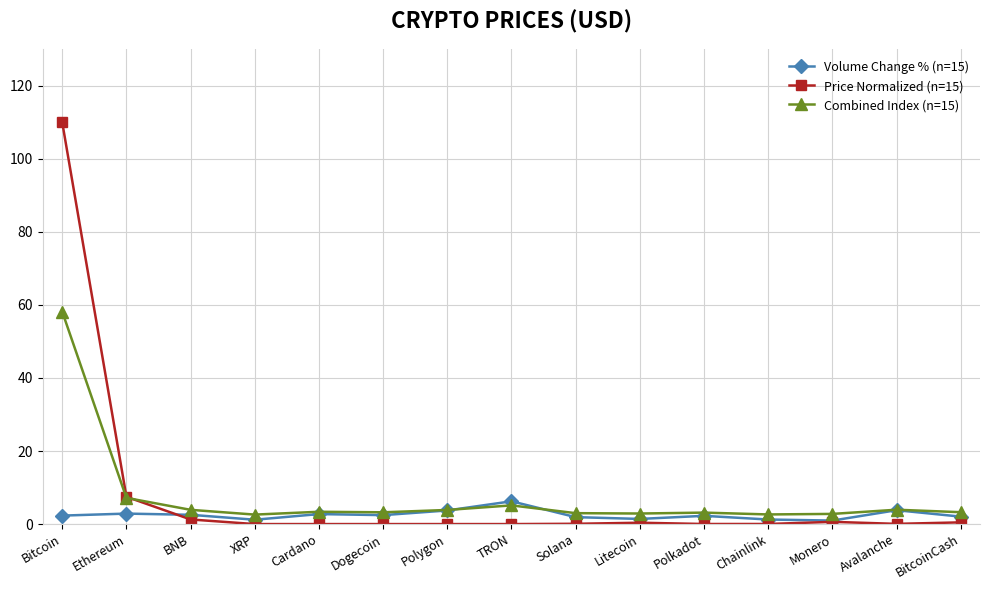

What are all the series names shown in the legend?

Volume Change % (n=15), Price Normalized (n=15), Combined Index (n=15)